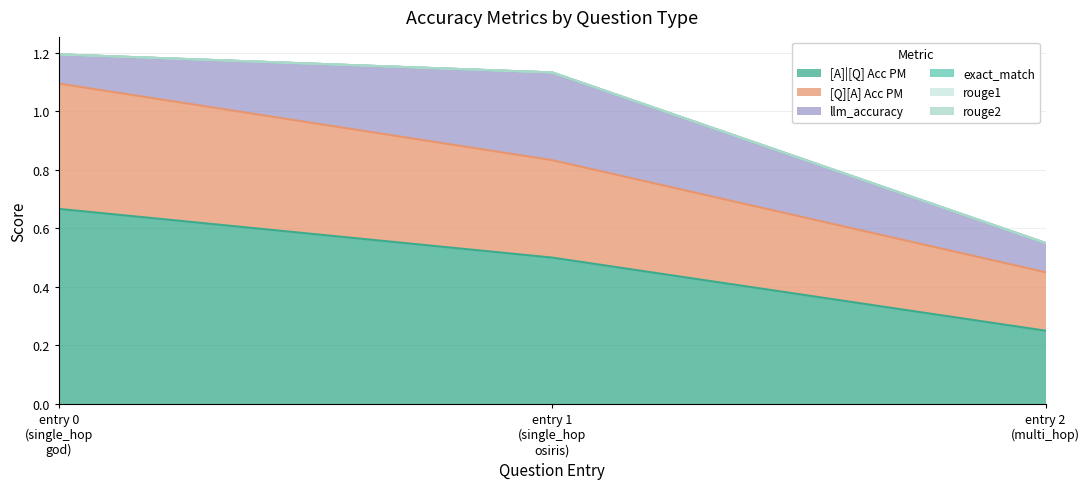

Which category has the lowest value in the exact_match series?

single_hop_efficacy (god)